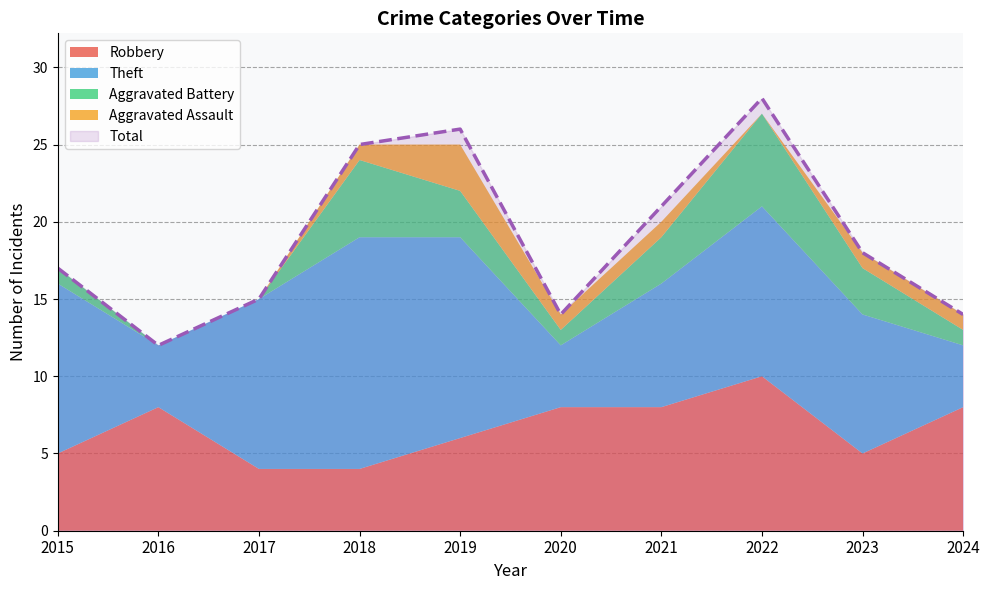

Does the chart display data point markers on the line(s)?

No